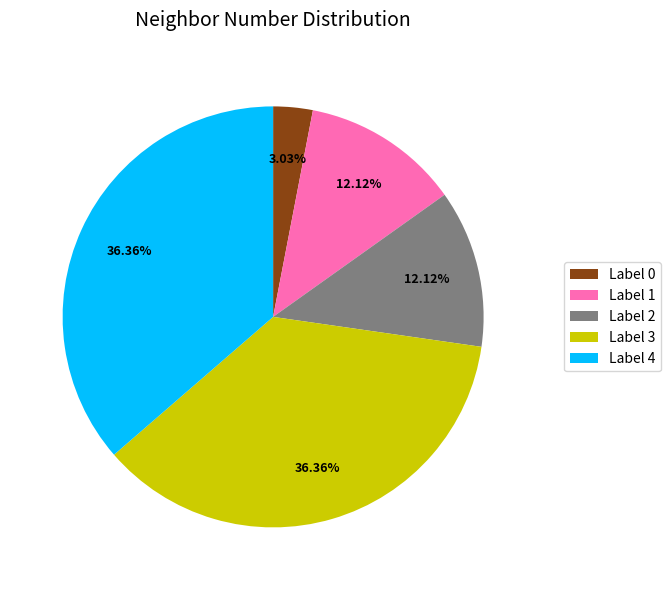

Is the sum of Label 1 and Label 2 greater than half?

No